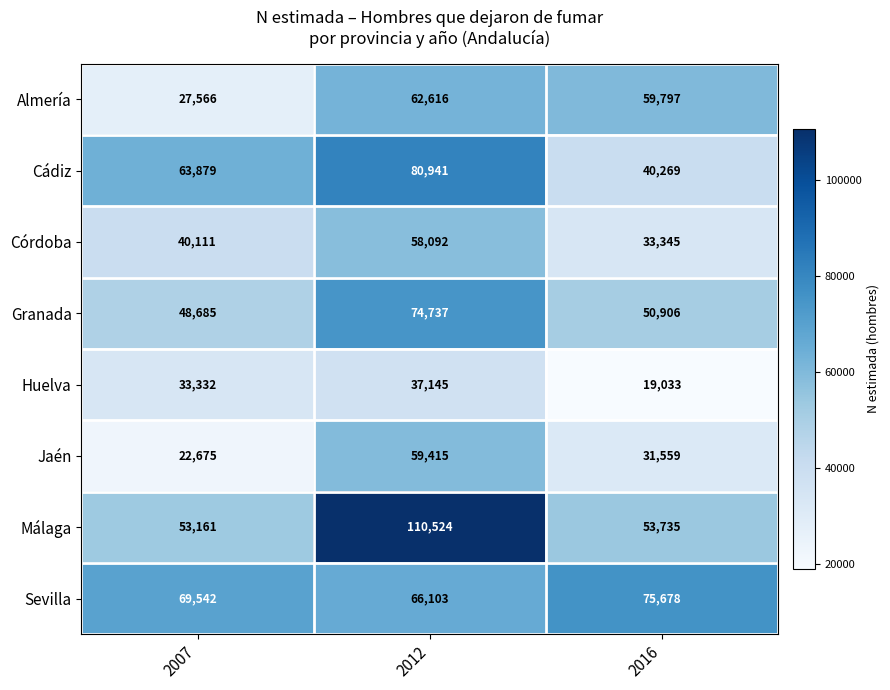

At how many categories does at least one series exceed 54760?

3